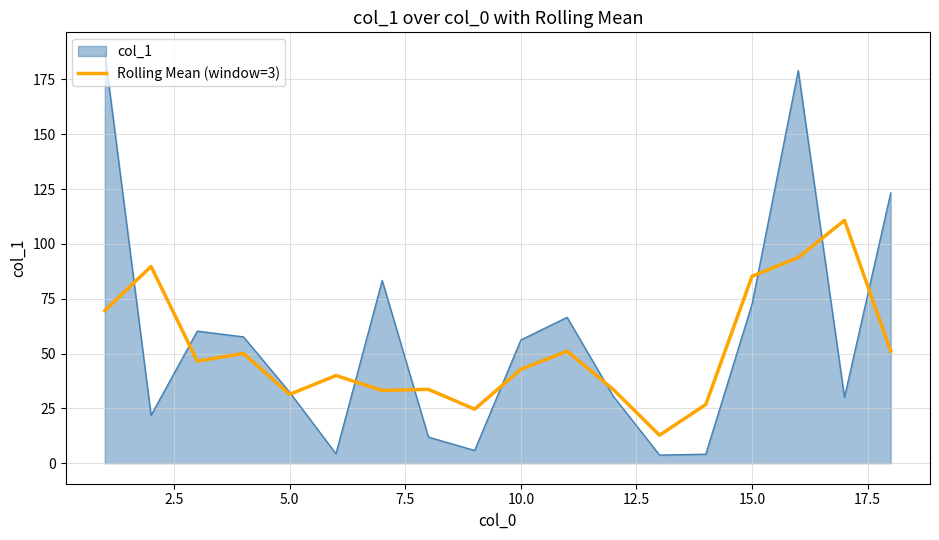

List the series in order of their peak value, lowest first.

Rolling Mean (window=3), col_1